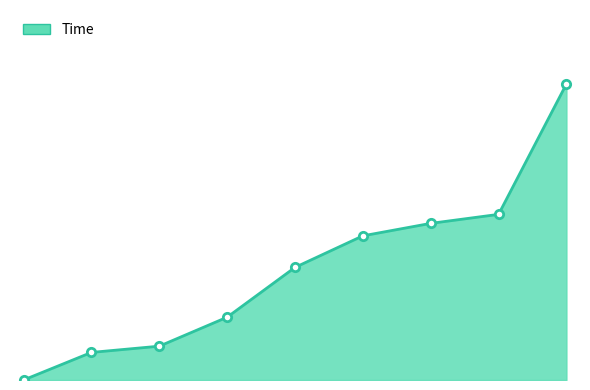

Reading left to right, list all the values displayed in this chart.

1=0.0	11=2.8	21=3.4	11=6.4	21=11.4	11=14.6	21=15.9	11=16.8	2=30.0